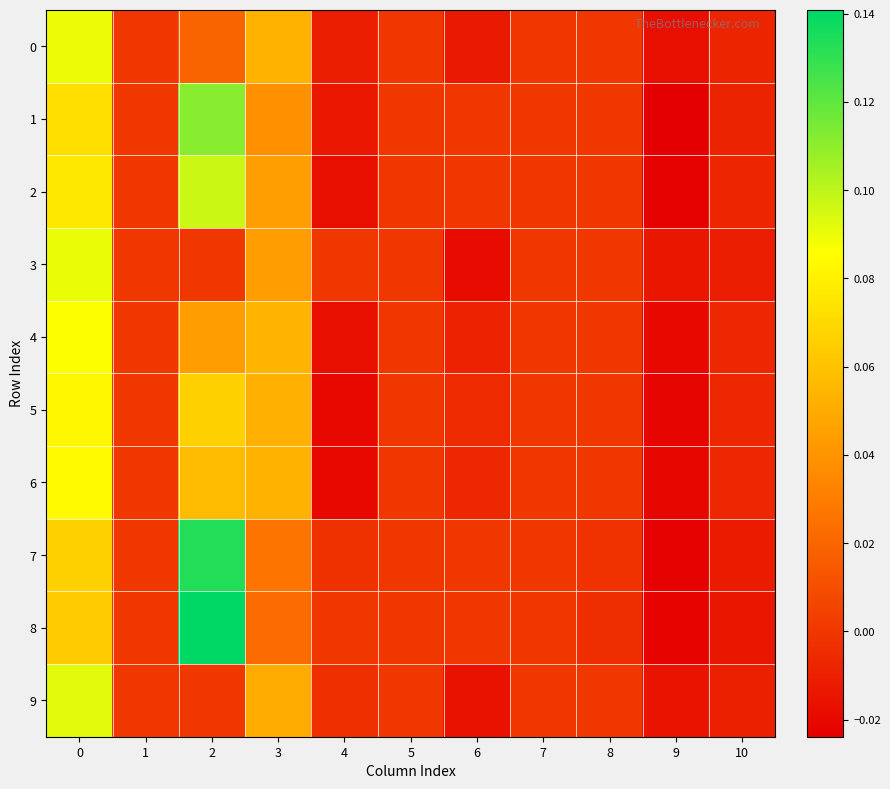

Reading right to left, list all the values displayed in this chart.

0: 10=-0.0	9=-0.0	8=0.0	7=0.0	6=-0.0	5=0.0	4=-0.0	3=0.1	2=0.0	1=0.0	0=0.1
1: 10=-0.0	9=-0.0	8=0.0	7=0.0	6=0.0	5=0.0	4=-0.0	3=0.0	2=0.1	1=0.0	0=0.1
2: 10=-0.0	9=-0.0	8=0.0	7=0.0	6=0.0	5=0.0	4=-0.0	3=0.0	2=0.1	1=0.0	0=0.1
3: 10=-0.0	9=-0.0	8=0.0	7=0.0	6=-0.0	5=0.0	4=0.0	3=0.0	2=0.0	1=0.0	0=0.1
4: 10=-0.0	9=-0.0	8=0.0	7=0.0	6=-0.0	5=0.0	4=-0.0	3=0.1	2=0.0	1=0.0	0=0.1
5: 10=-0.0	9=-0.0	8=0.0	7=0.0	6=-0.0	5=0.0	4=-0.0	3=0.1	2=0.1	1=0.0	0=0.1
6: 10=-0.0	9=-0.0	8=0.0	7=0.0	6=-0.0	5=0.0	4=-0.0	3=0.1	2=0.1	1=0.0	0=0.1
7: 10=-0.0	9=-0.0	8=-0.0	7=0.0	6=0.0	5=0.0	4=-0.0	3=0.0	2=0.1	1=0.0	0=0.1
8: 10=-0.0	9=-0.0	8=-0.0	7=0.0	6=0.0	5=0.0	4=0.0	3=0.0	2=0.1	1=0.0	0=0.1
9: 10=-0.0	9=-0.0	8=0.0	7=0.0	6=-0.0	5=0.0	4=-0.0	3=0.1	2=0.0	1=0.0	0=0.1